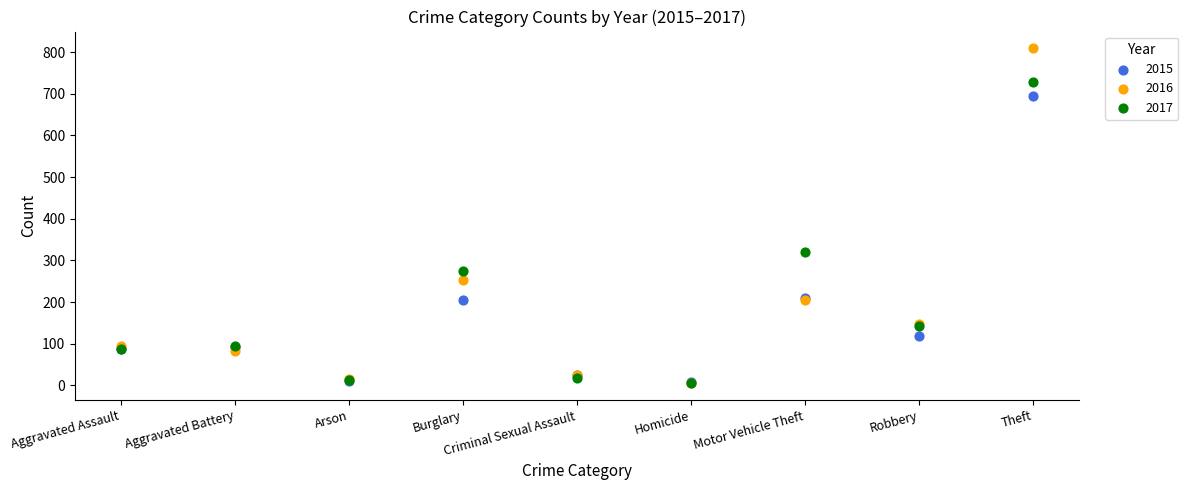

Which series has the widest spread of Y values?

2016